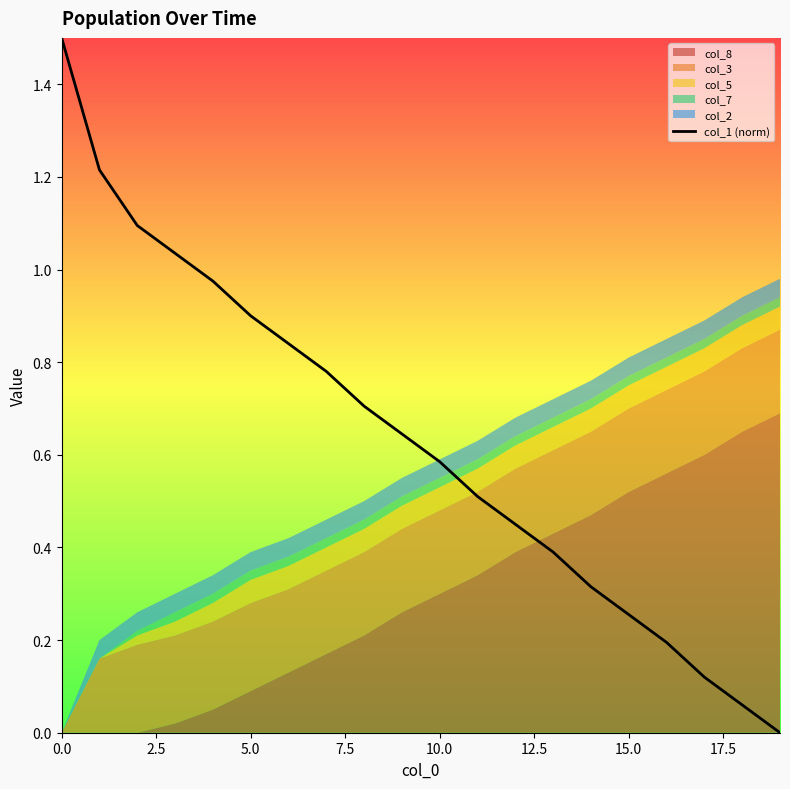

True or false: the data has more than 0 interior local peaks.

False